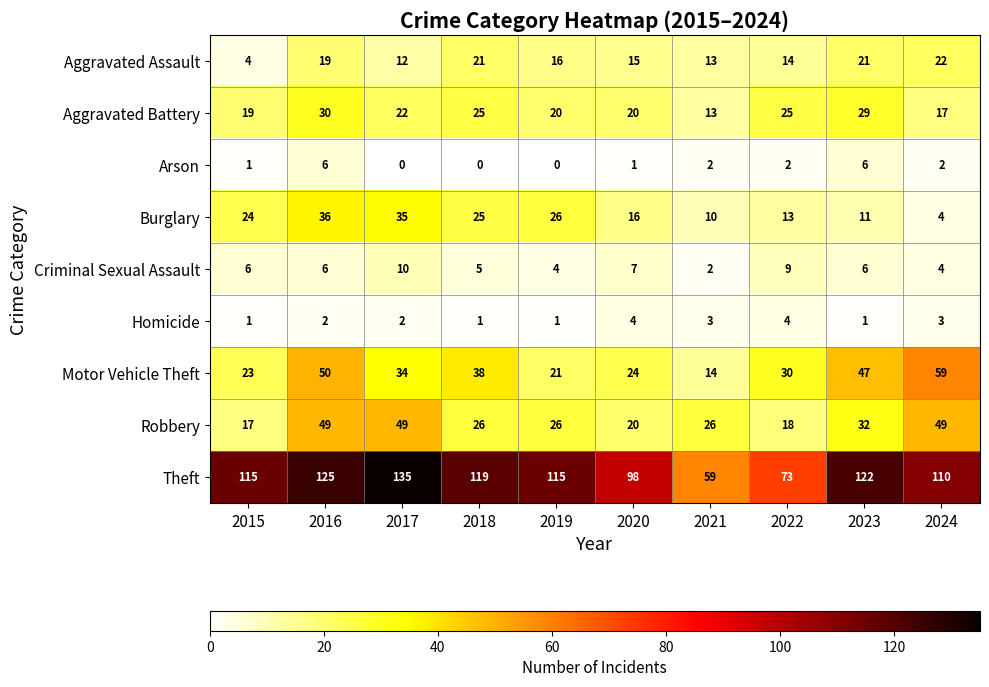

What is the approximate value of Aggravated Battery at 2021, to the nearest 5?

15